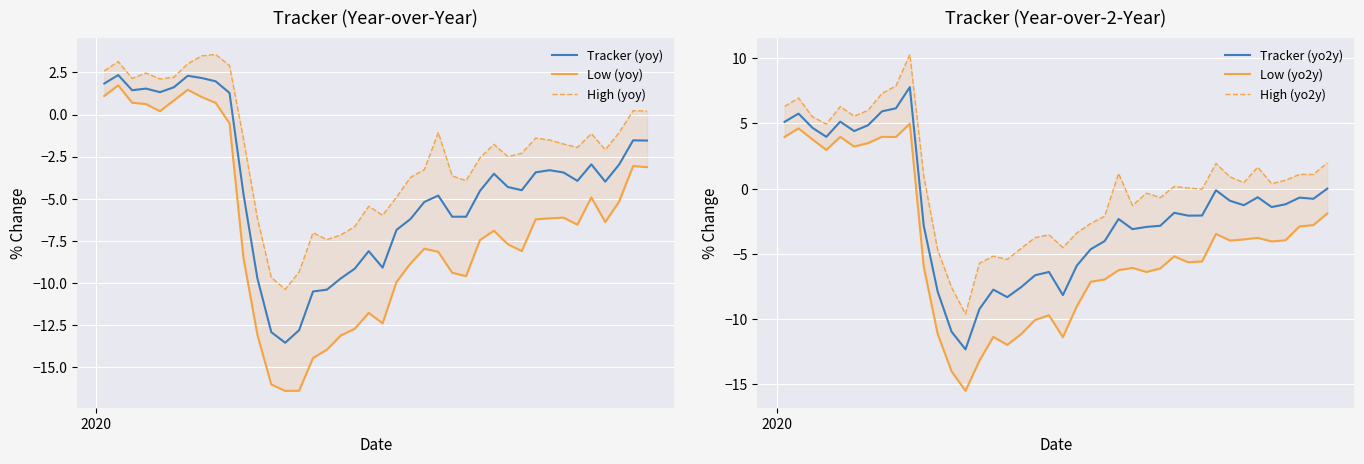

What is the minimum value for Tracker (yo2y)?

-12.3